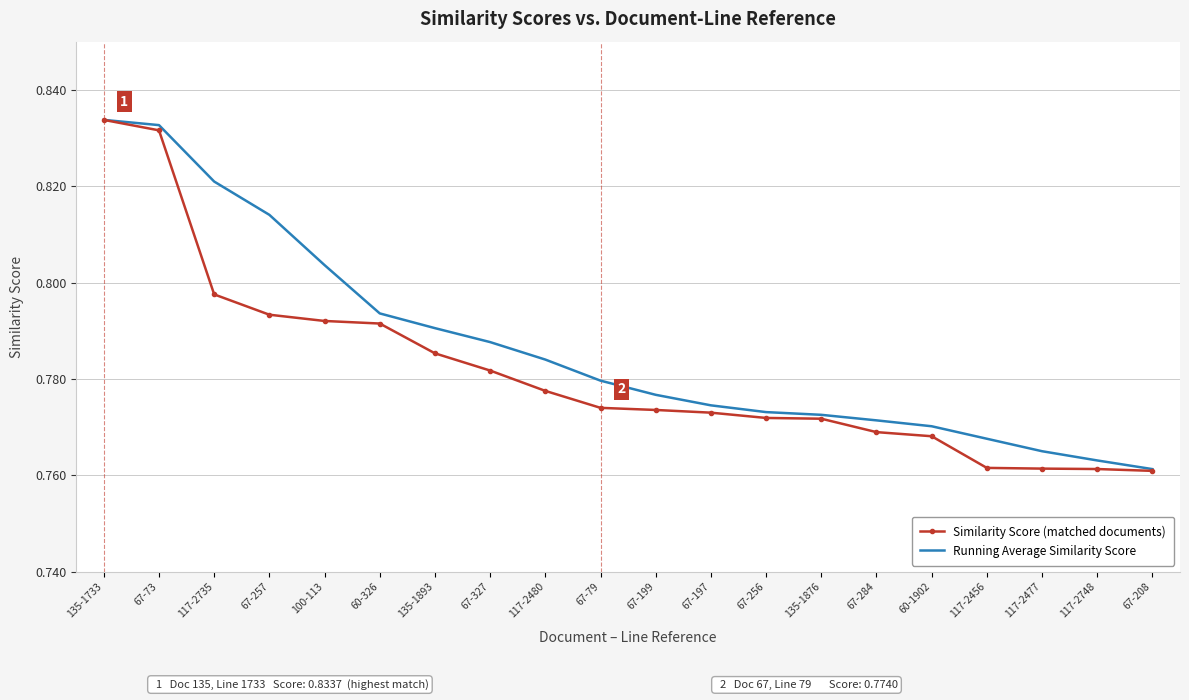

Rank the series by their average value, from lowest to highest.

Similarity Score (matched documents), Running Average Similarity Score